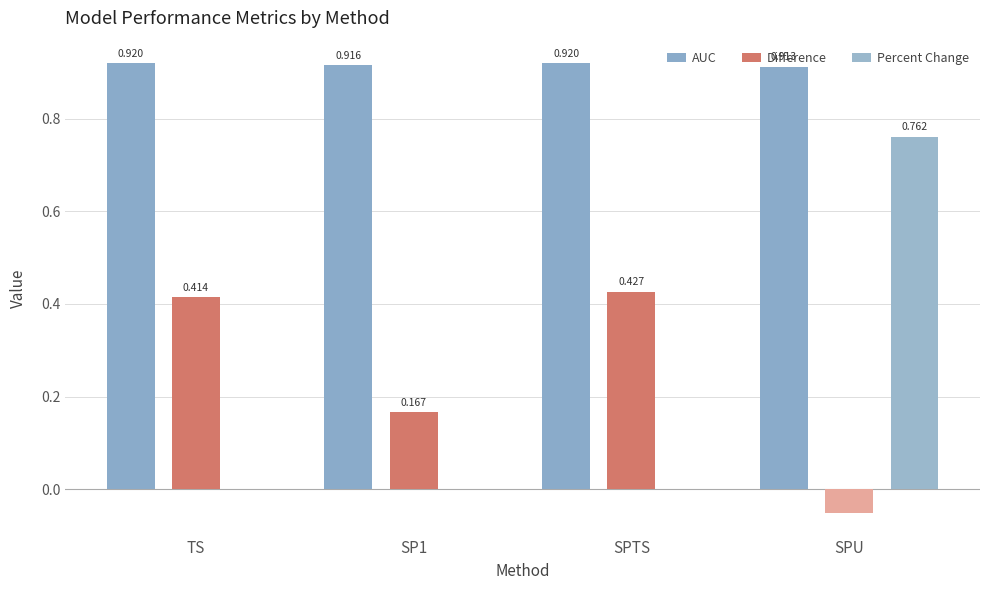

How many data points does each series have?

4